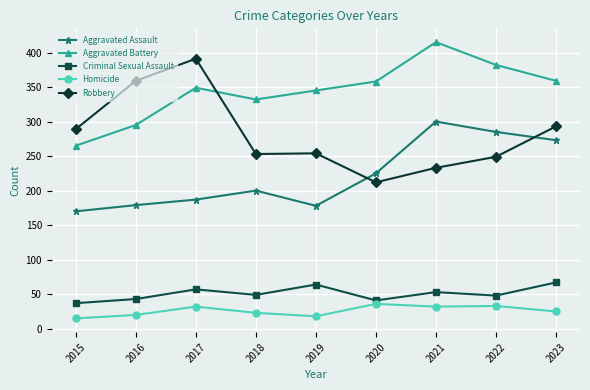

What are all the series names shown in the legend?

Aggravated Assault, Aggravated Battery, Criminal Sexual Assault, Homicide, Robbery